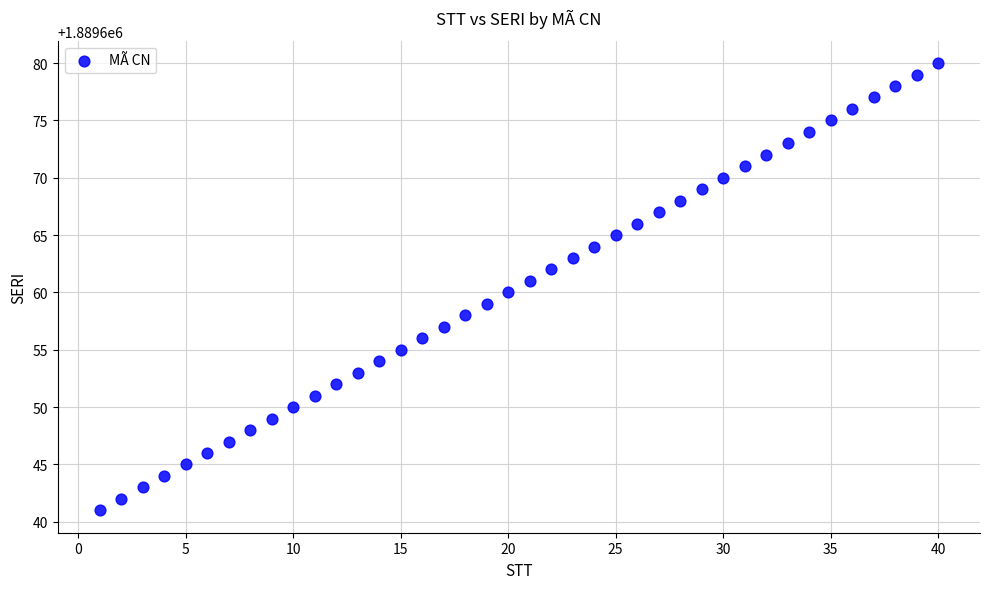

What is the range of X values (max minus min)?

39